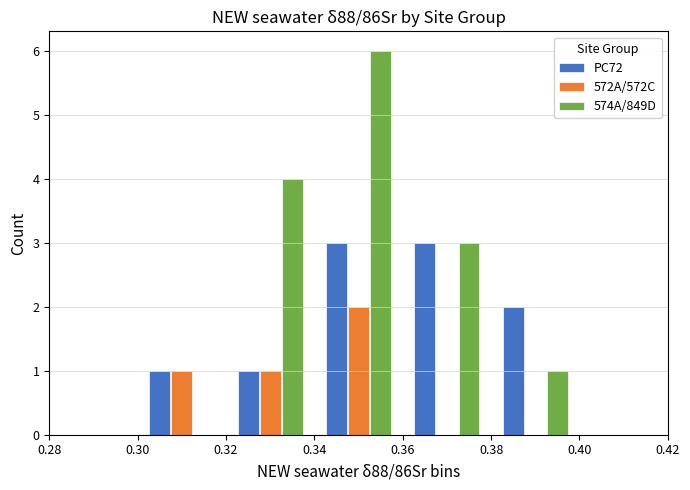

How many distinct data groups are displayed?

3